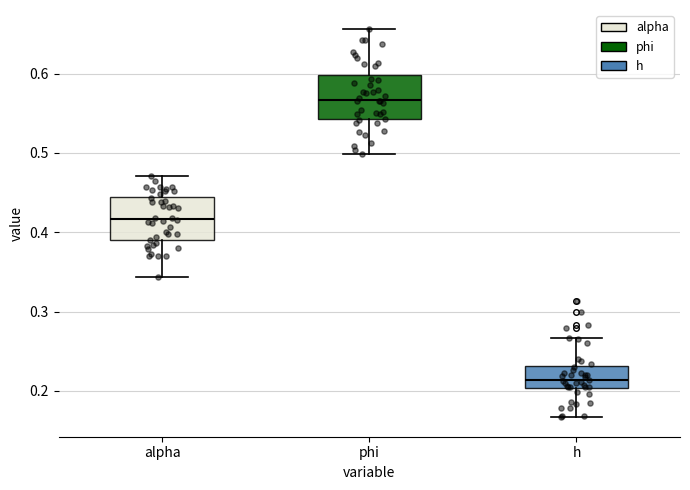

Which box has the lowest median line?

h